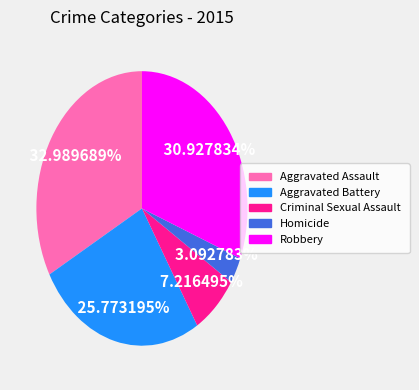

Does Homicide account for over 50% of the chart?

No